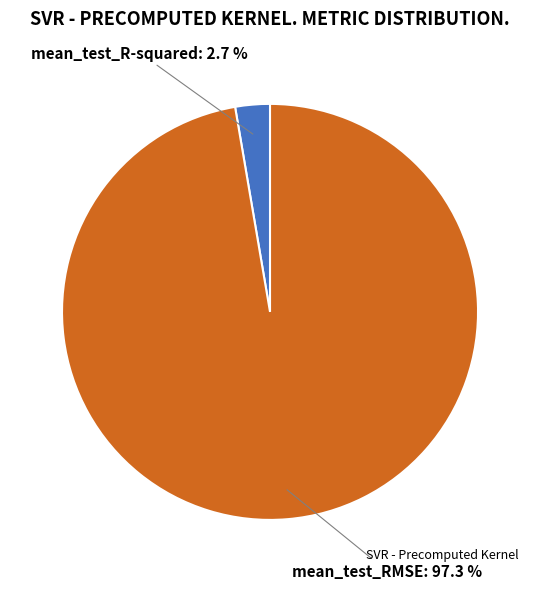

Does any single category account for the majority?

Yes